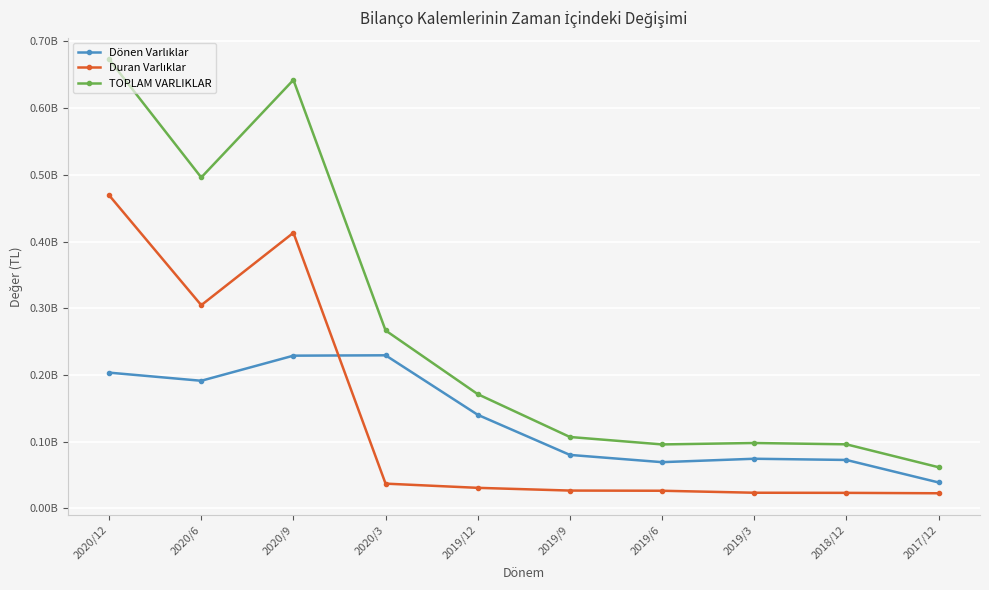

At how many categories does at least one series exceed 338183616?

3